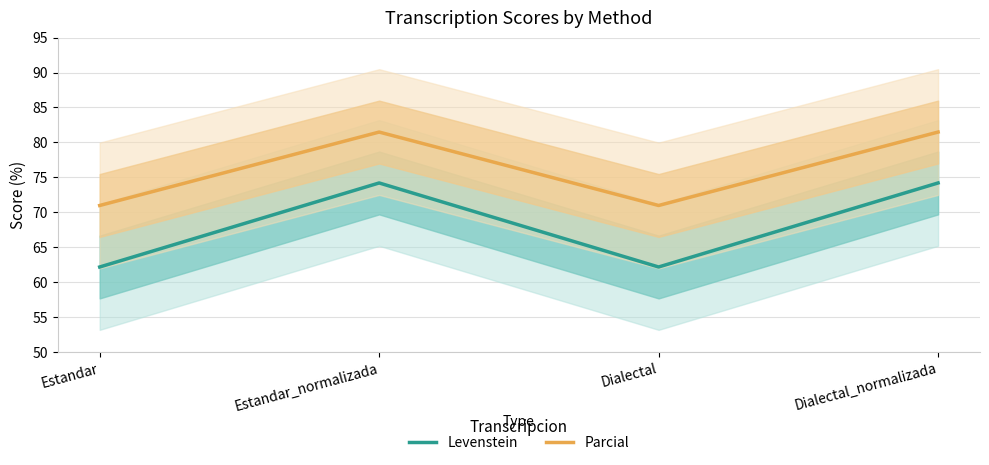

How many data points in Levenstein are less than 74?

2